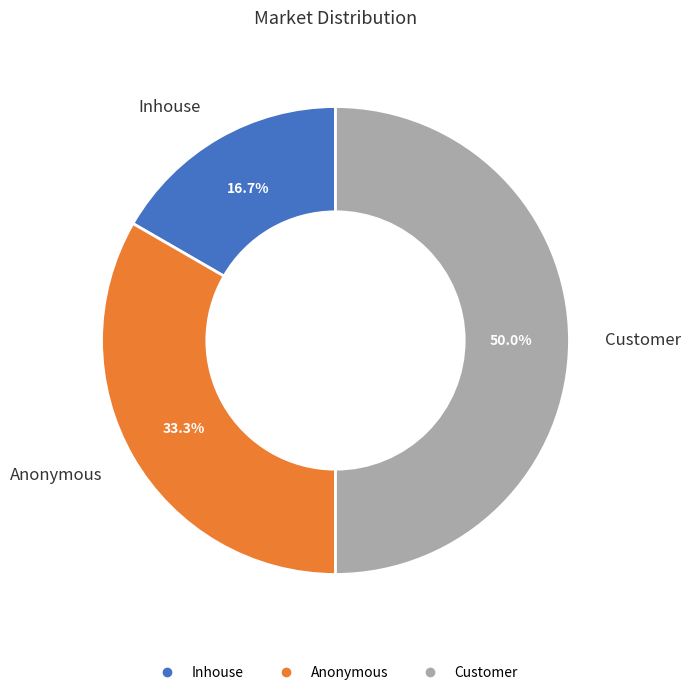

Approximately how many times larger is the value at Inhouse compared to Customer?

0.3